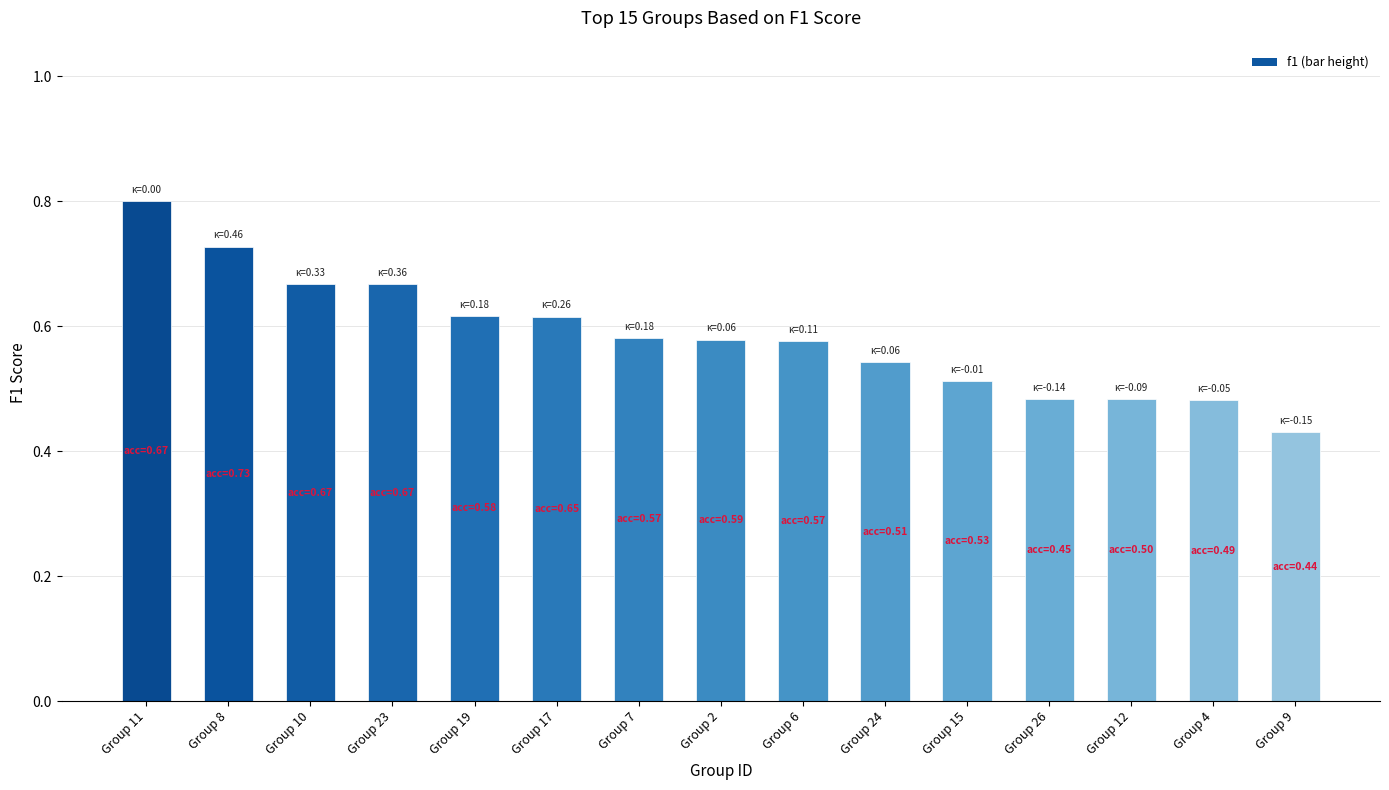

Which category has the lowest value across all series?

Group 9